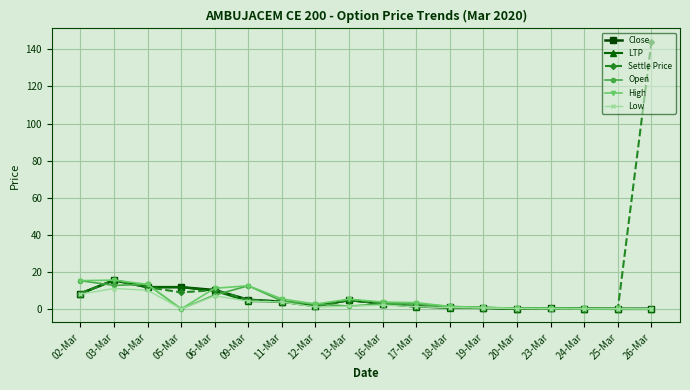

What is the highest value of the High series?

15.6